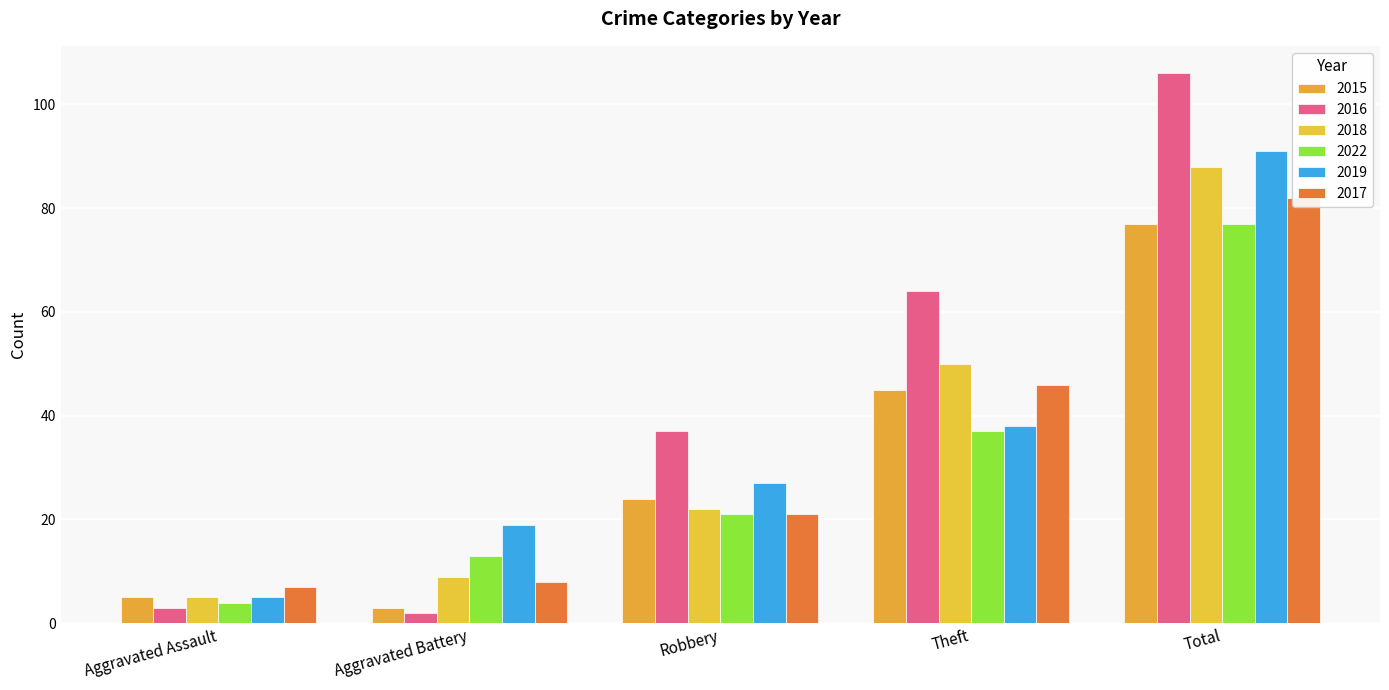

What is the difference between the 2016 values at Robbery and Aggravated Assault?

34